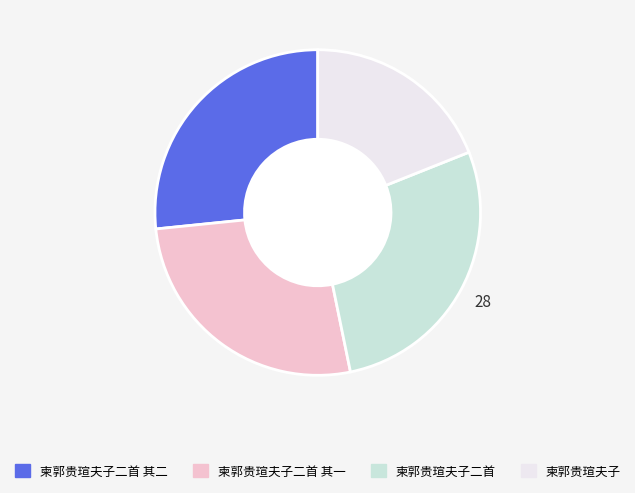

True or false: 柬郭贵瑄夫子 accounts for 13% of the total.

False